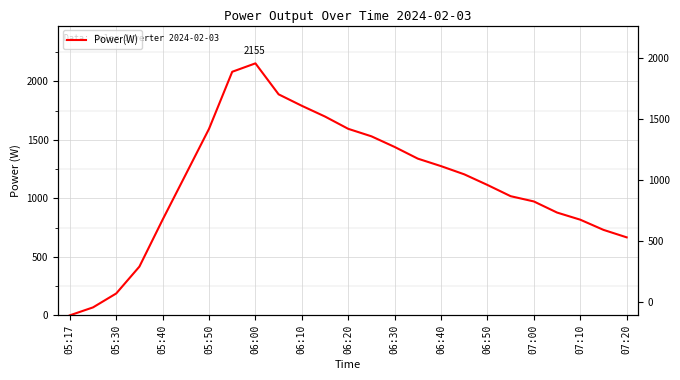

Reading left to right, extract all data points from this chart.

0	68	187	417	818	1206	1595	2083	2155	1890	1792	1700	1595	1531	1440	1340	1276	1206	1115	1019	974	879	818	731	667